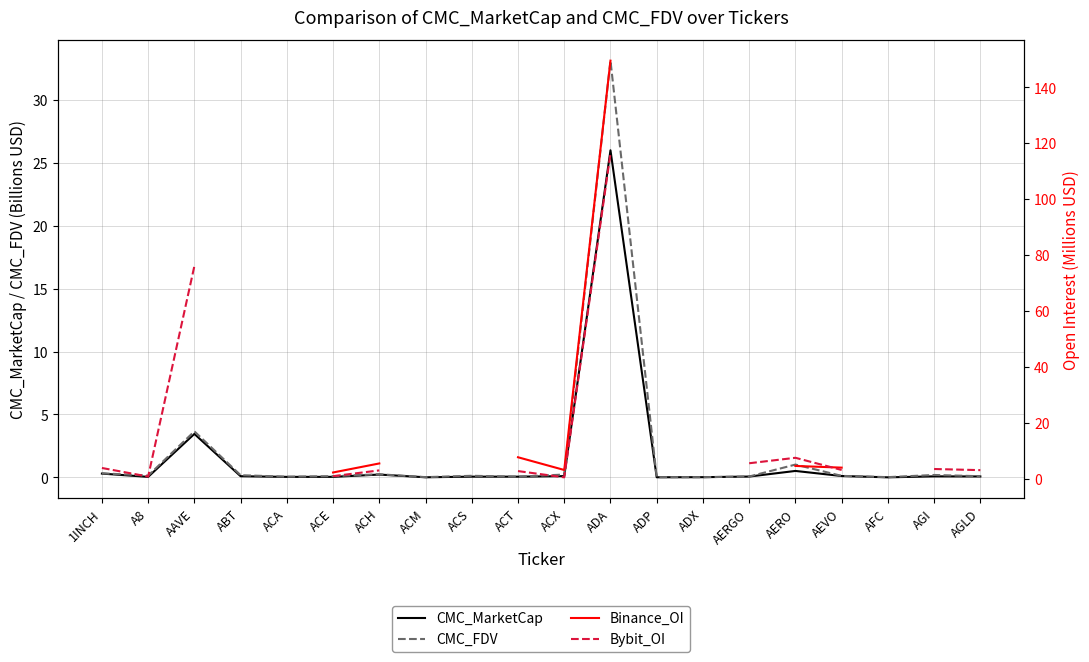

At which category does Bybit_OI reach its first local peak?

AERO